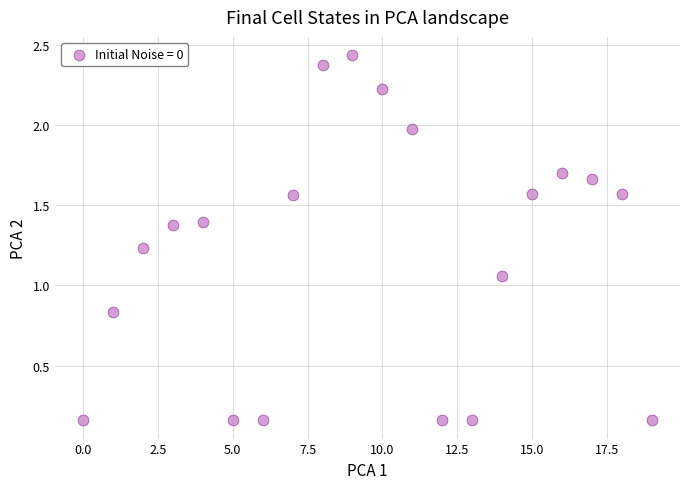

What is the range of Y values (max minus min)?

2.3